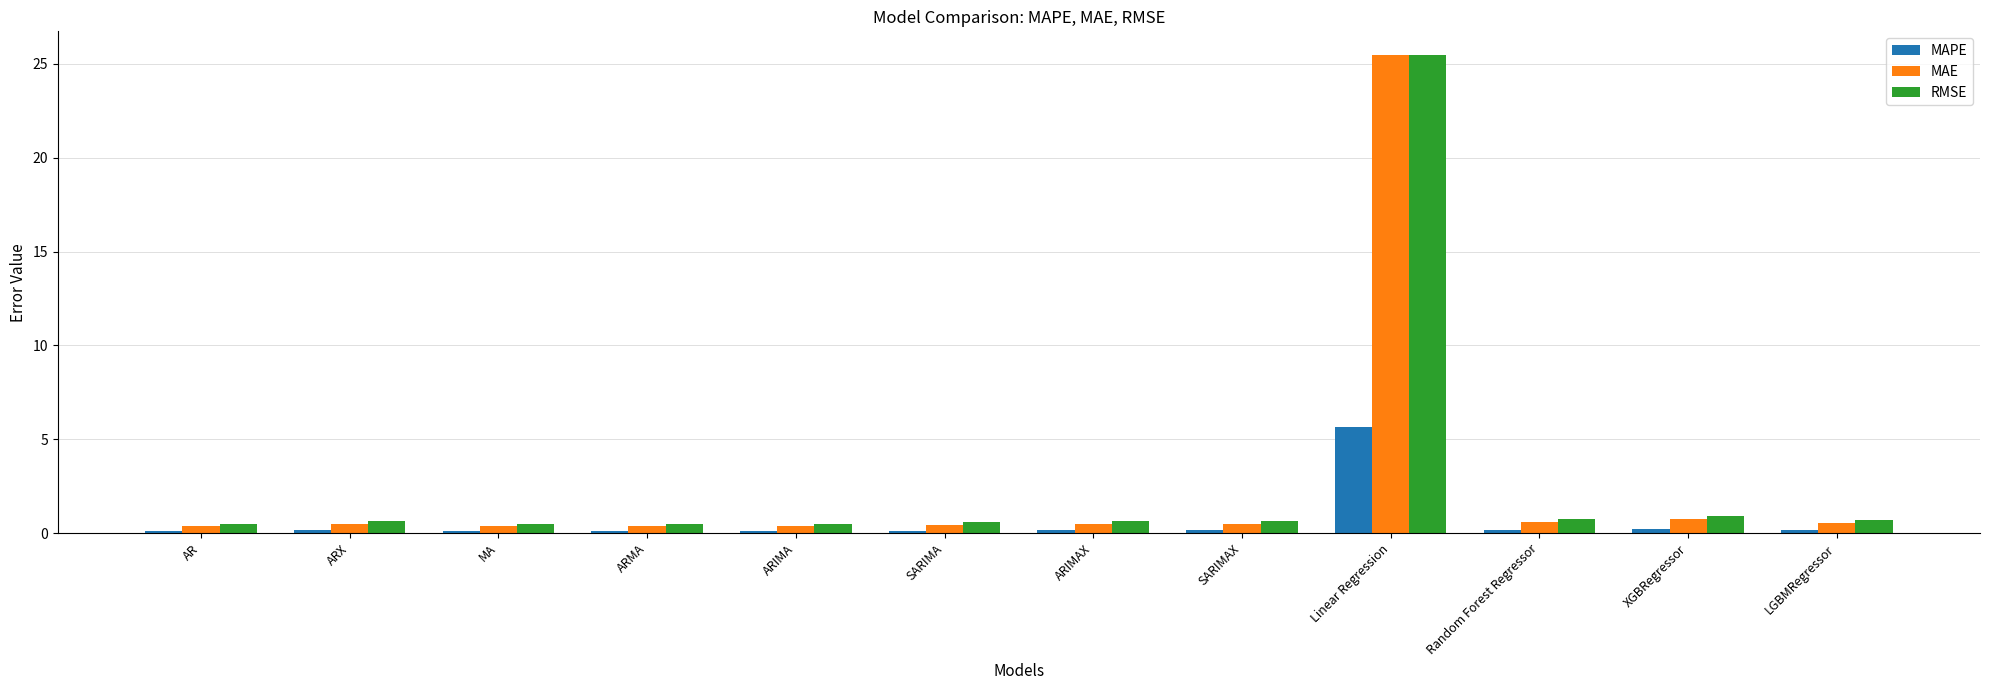

Which series changed the most between SARIMA and Linear Regression?

MAE